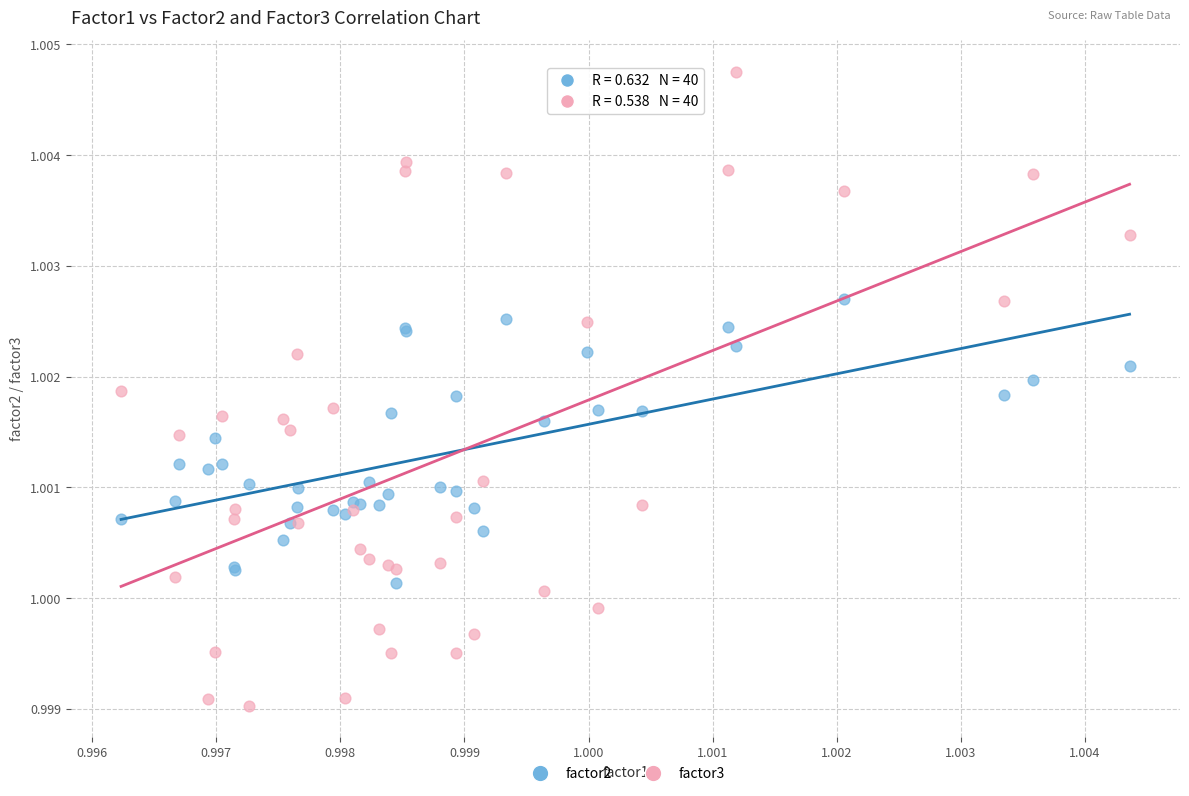

Which series contains the lowest Y value?

factor3